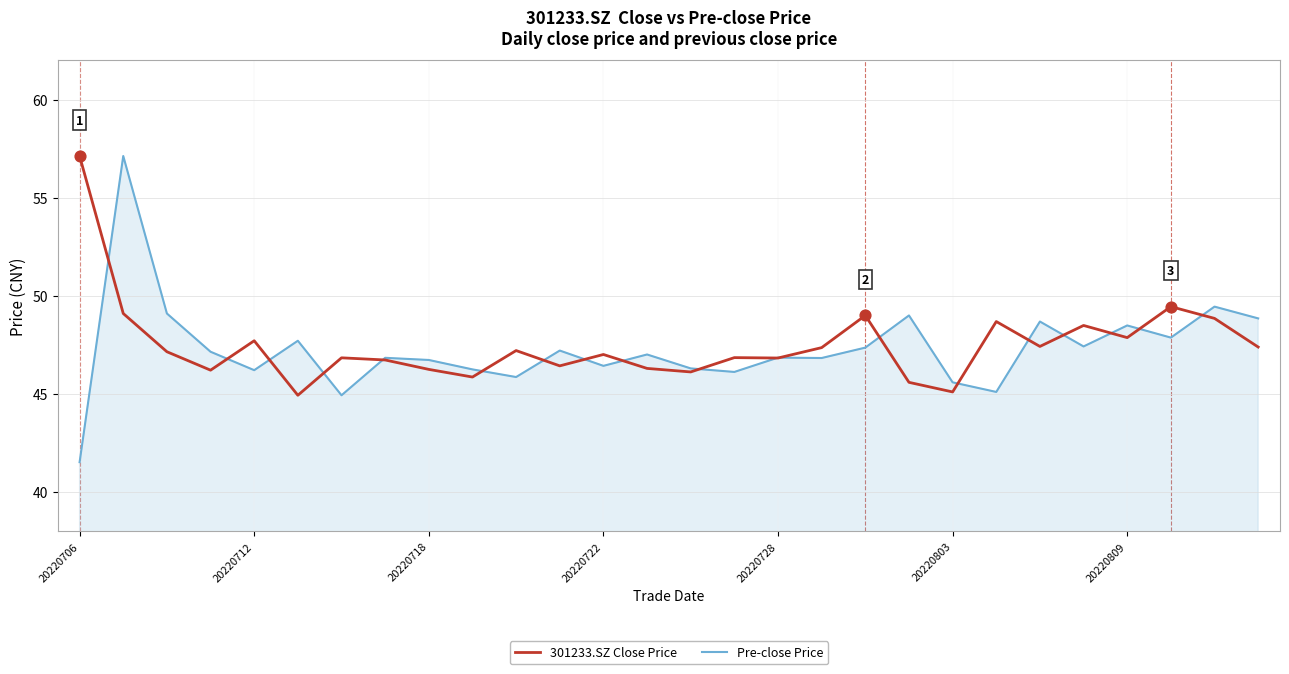

What is the minimum value shown in the chart?

41.5